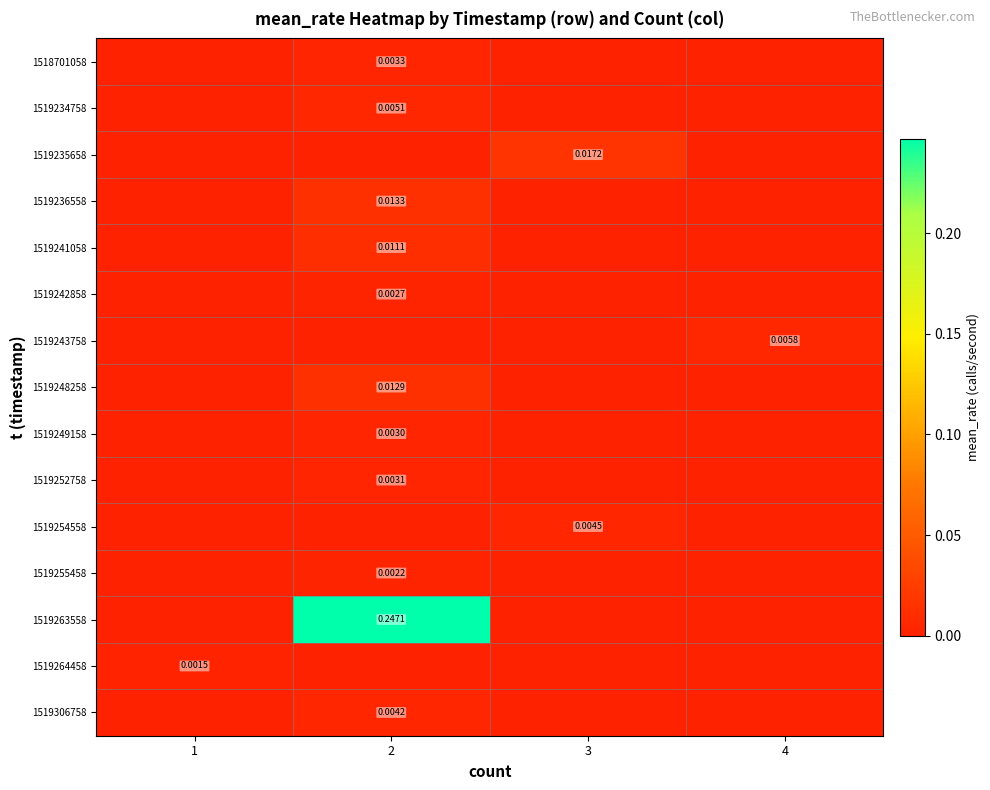

At how many categories does at least one series exceed 0?

4